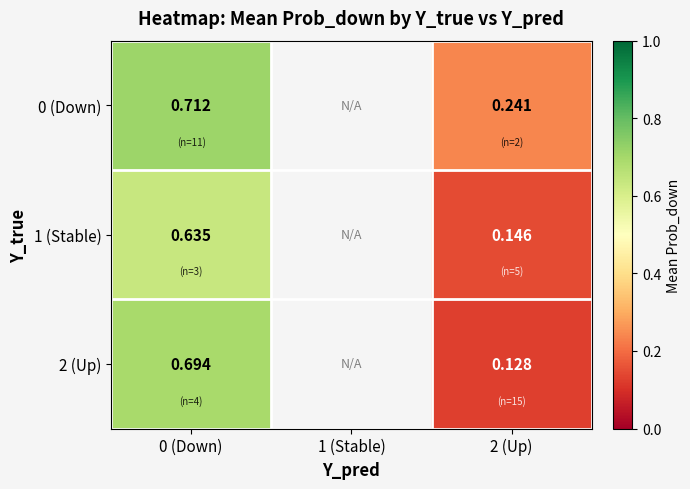

At how many categories does at least one series exceed 0?

2